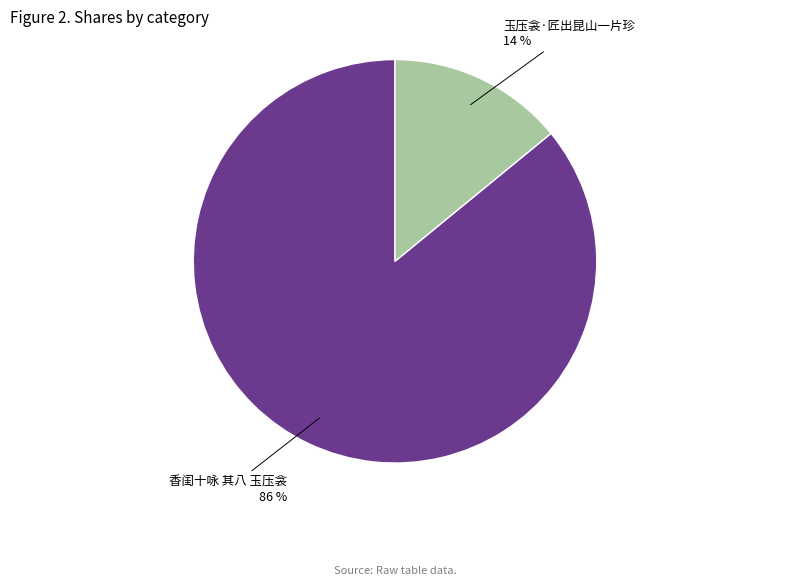

To the nearest percent, what is the difference between the largest and smallest slice percentages?

72%